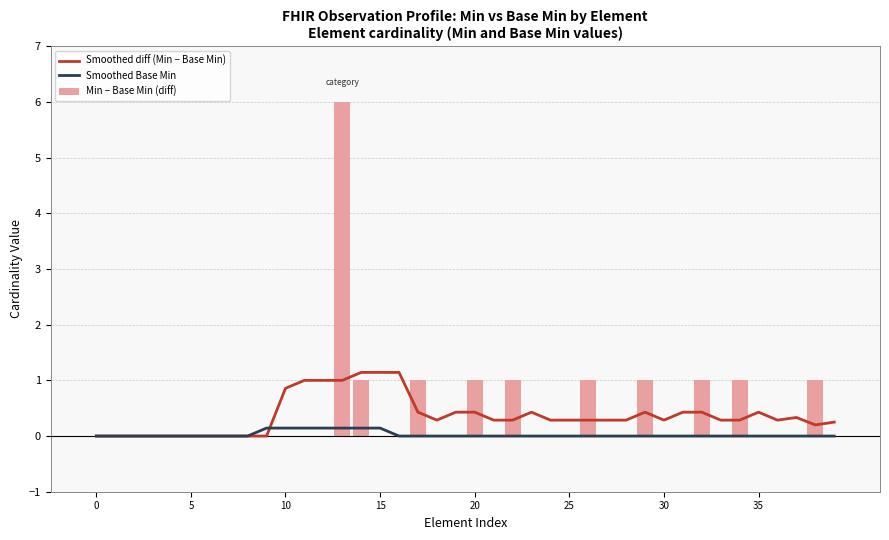

What is the difference between the Smoothed diff (Min − Base Min) values at 12 and 14?

0.1